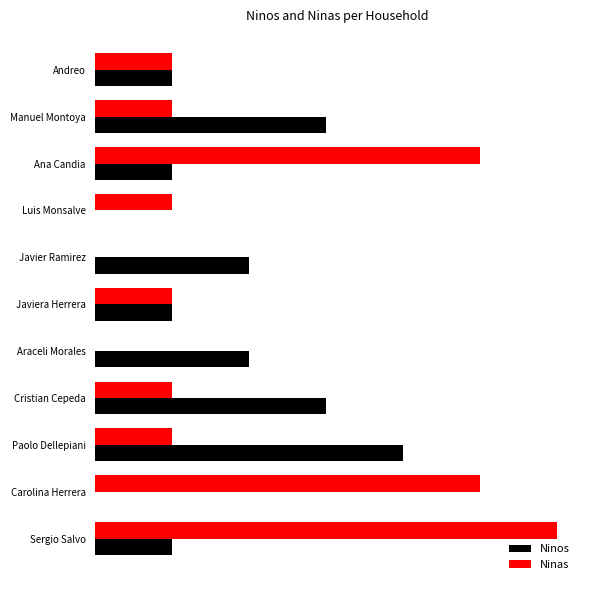

Count the Ninos values in the range 1 to 3.

8